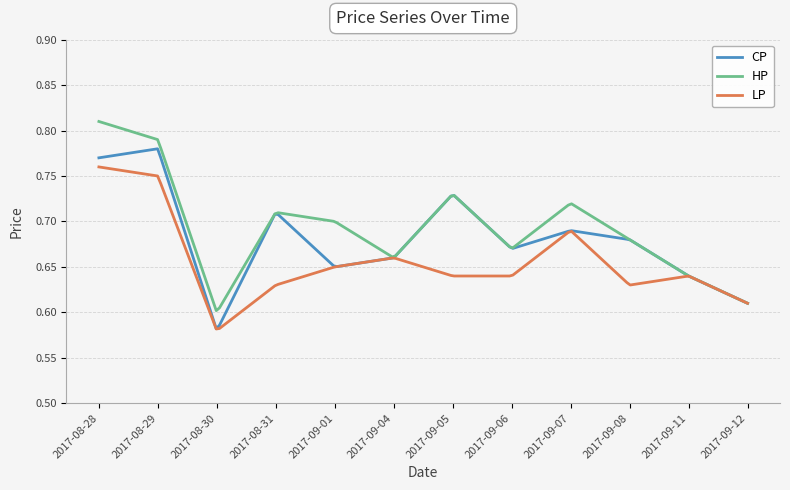

Which series has the largest total across all categories?

HP